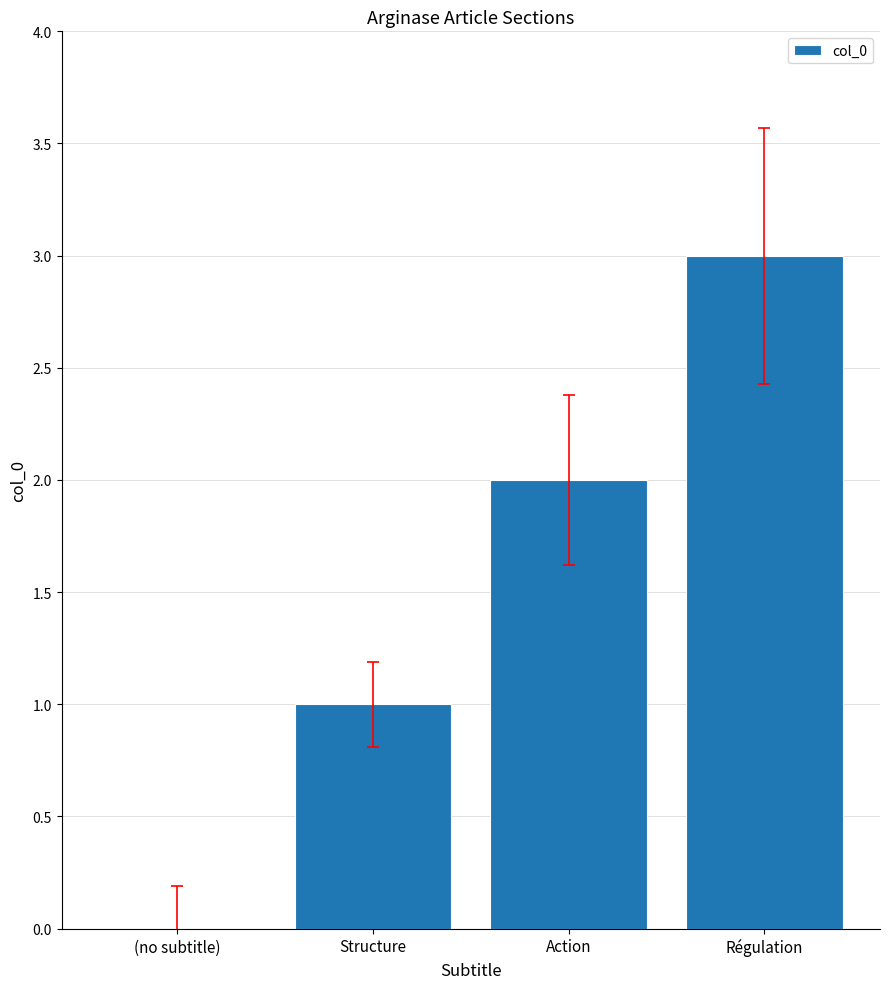

The value at Structure is 1. True or false?

True